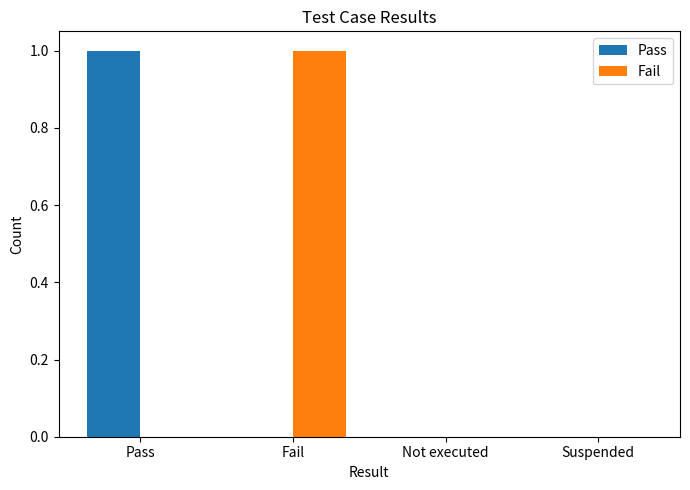

Is the value of Pass at Pass greater than the value of Fail at Suspended?

Yes